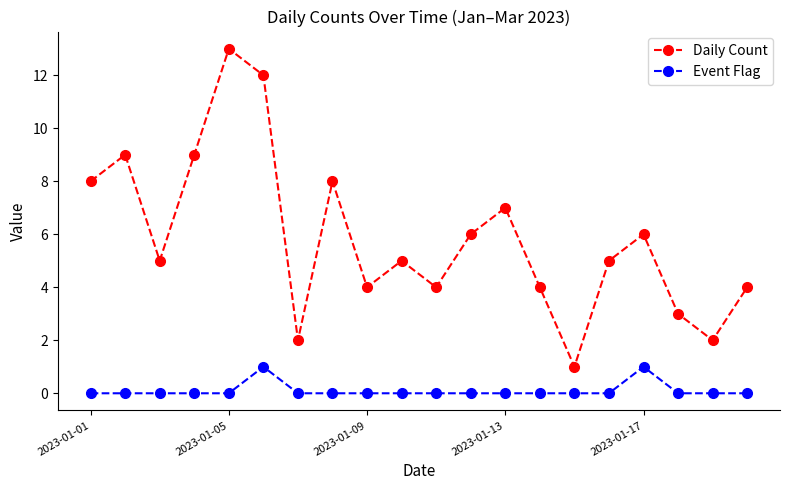

What is the difference between the maximum and second lowest values in the Event Flag series?

1